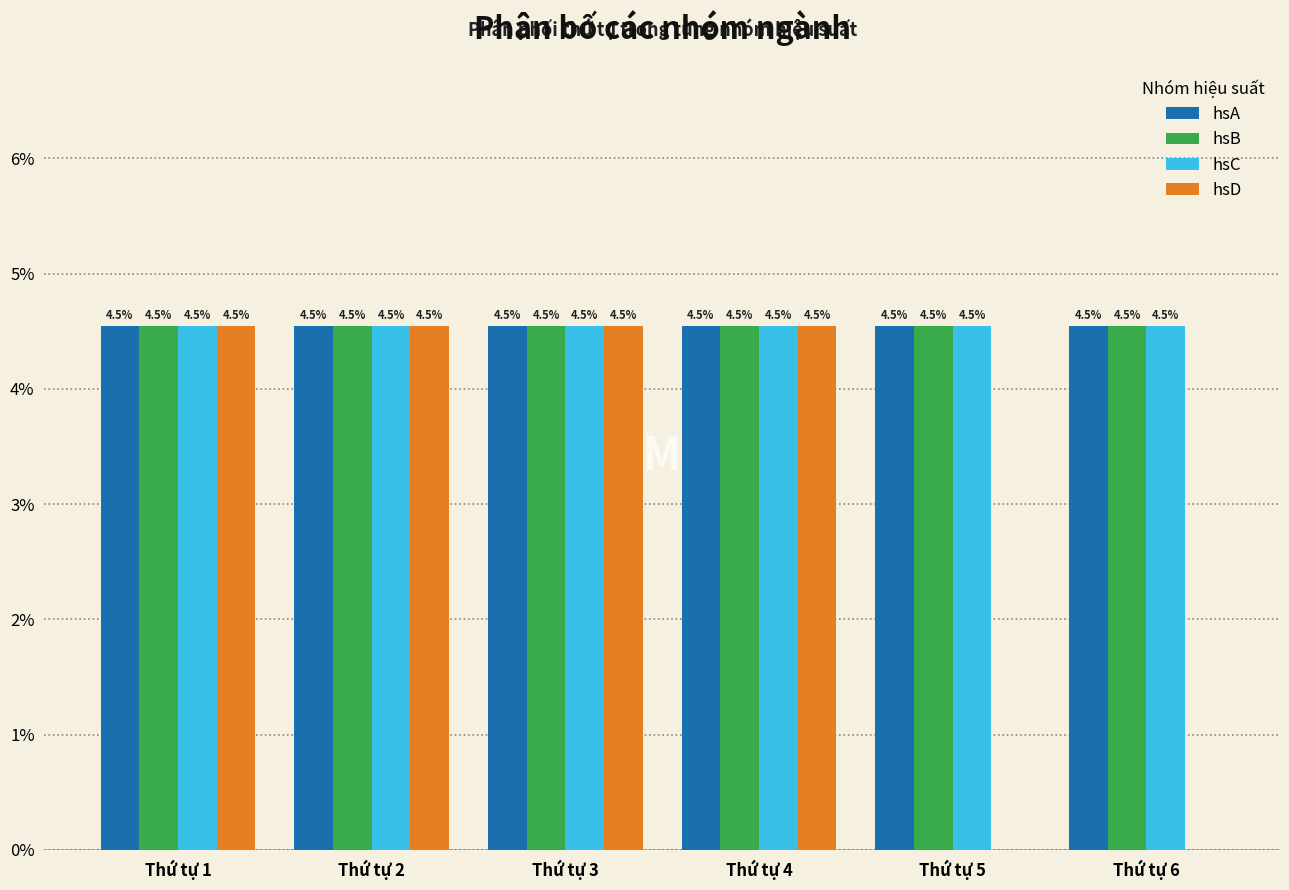

Reading left to right, extract all data points from this chart.

hsA: Thứ tự 1=4.5	Thứ tự 2=4.5	Thứ tự 3=4.5	Thứ tự 4=4.5	Thứ tự 5=4.5	Thứ tự 6=4.5
hsB: Thứ tự 1=4.5	Thứ tự 2=4.5	Thứ tự 3=4.5	Thứ tự 4=4.5	Thứ tự 5=4.5	Thứ tự 6=4.5
hsC: Thứ tự 1=4.5	Thứ tự 2=4.5	Thứ tự 3=4.5	Thứ tự 4=4.5	Thứ tự 5=4.5	Thứ tự 6=4.5
hsD: Thứ tự 1=4.5	Thứ tự 2=4.5	Thứ tự 3=4.5	Thứ tự 4=4.5	Thứ tự 5=0.0	Thứ tự 6=0.0